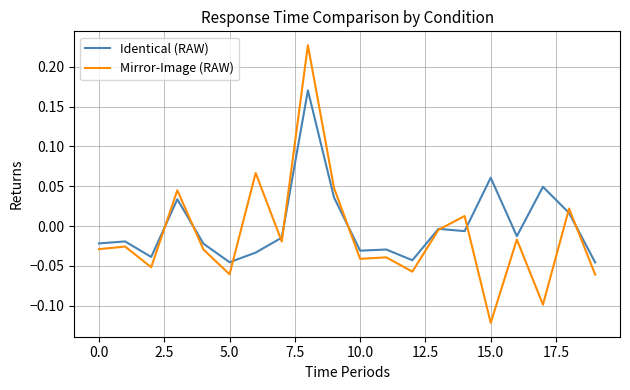

Which series has the widest spread of values?

Mirror-Image (RAW)